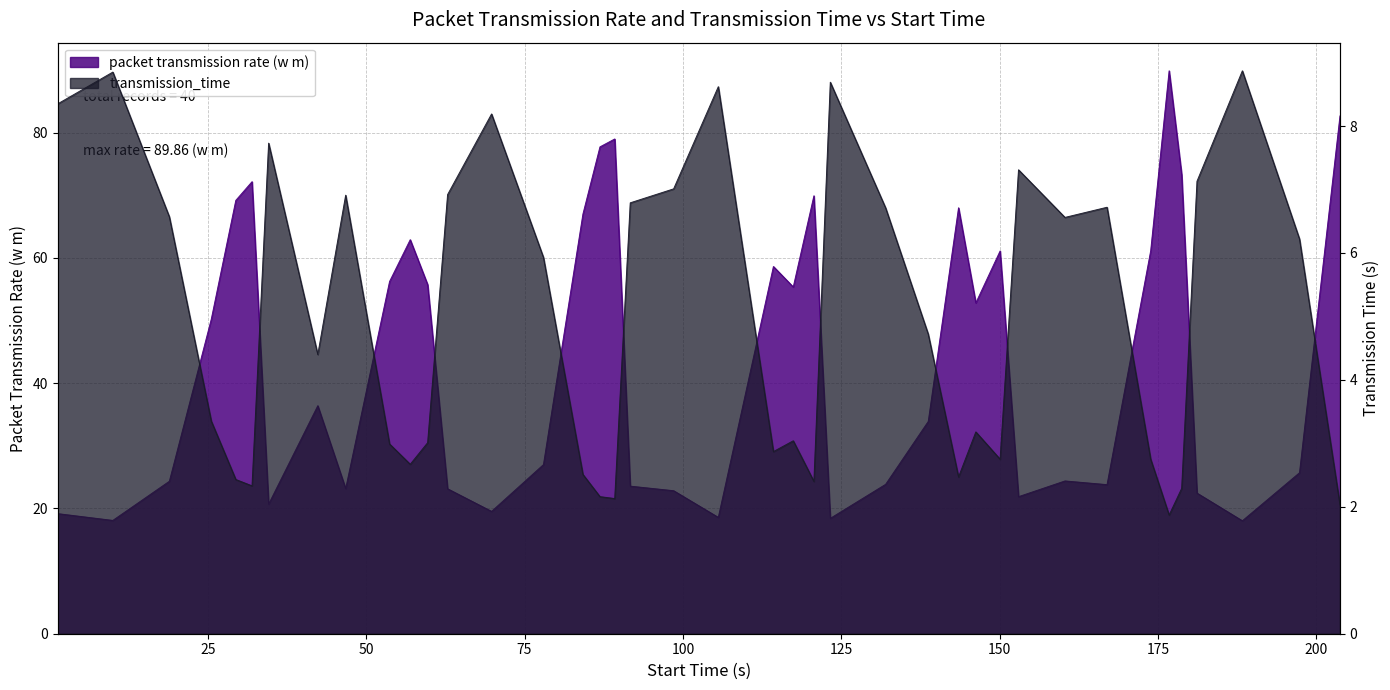

What is the sum of all transmission_time values?

198.4